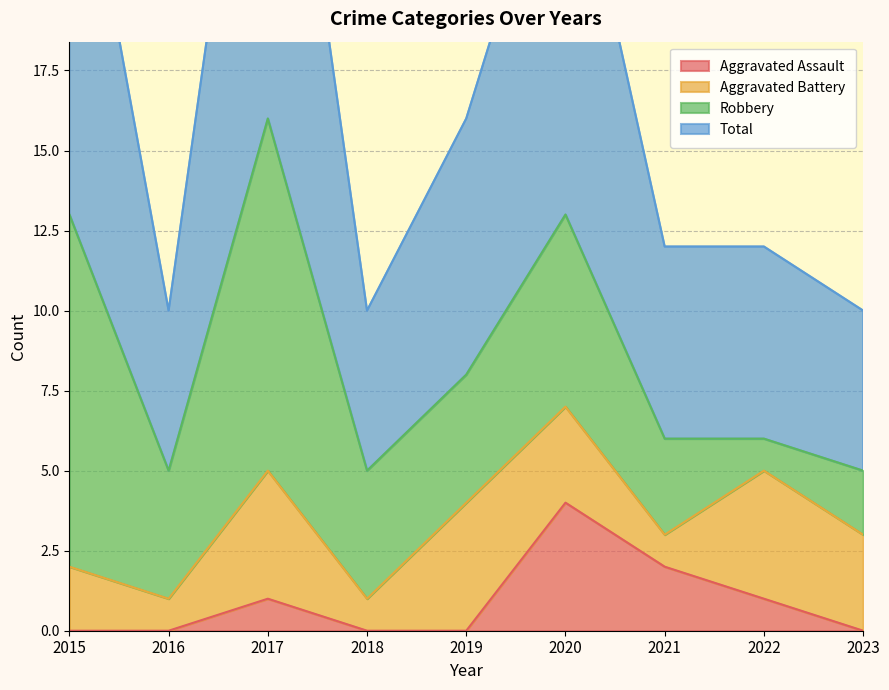

Between 2020 and 2023, which is larger?

2020